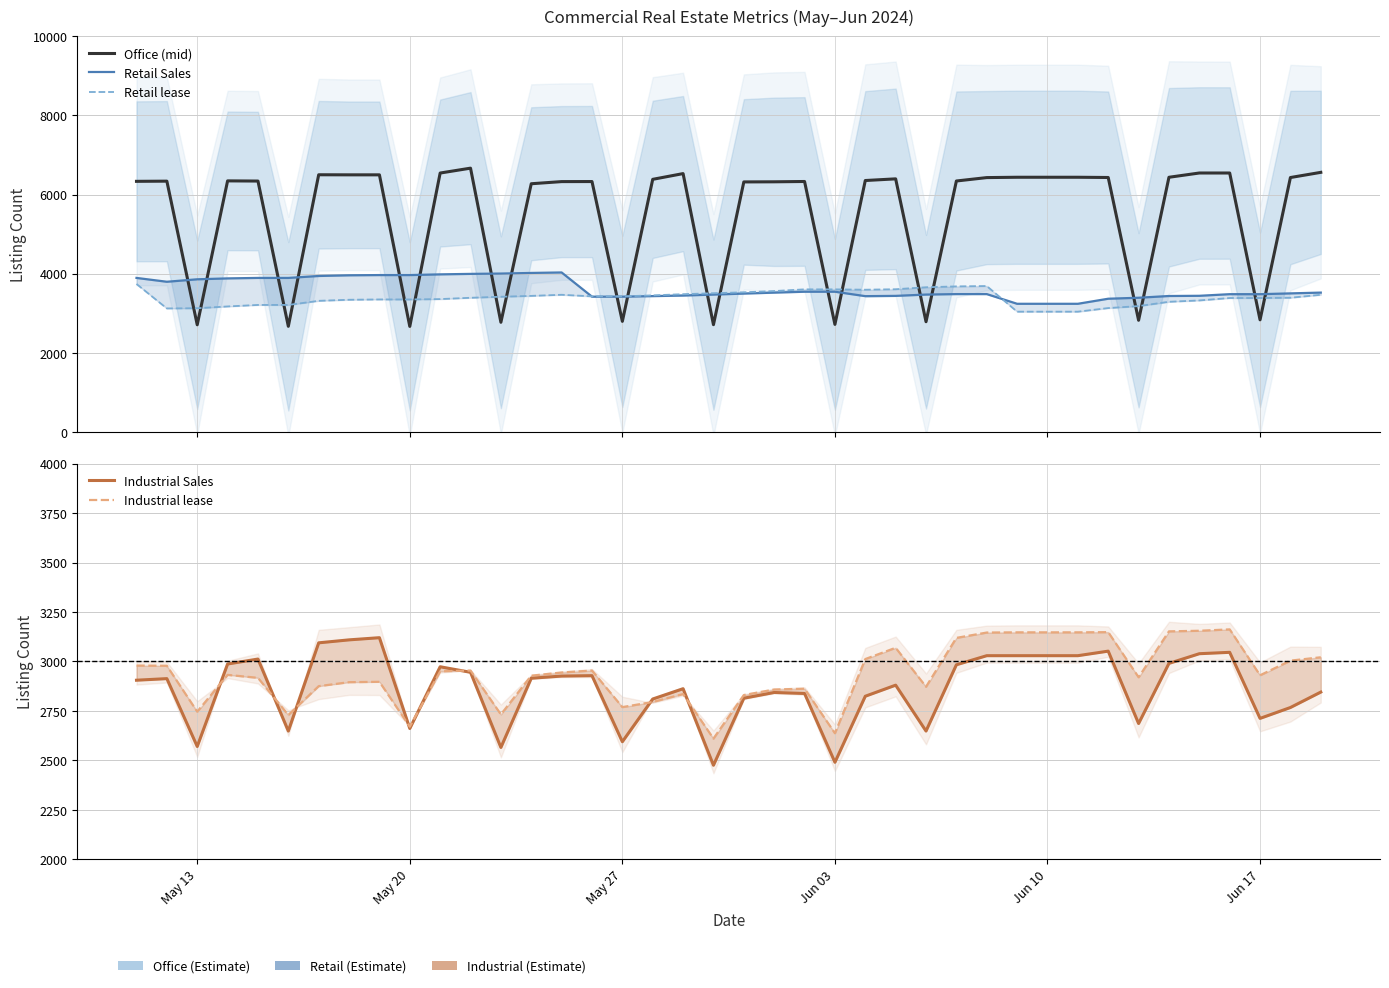

How many times do Retail lease and Industrial lease cross each other?

2